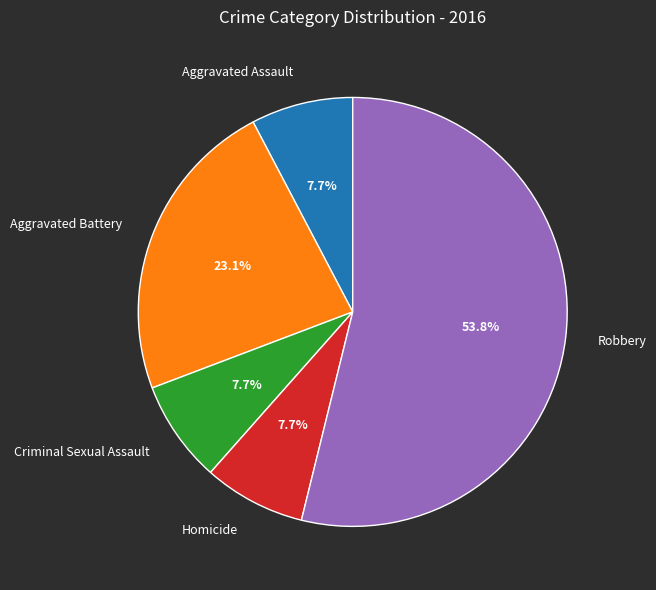

Does any single category account for the majority?

Yes